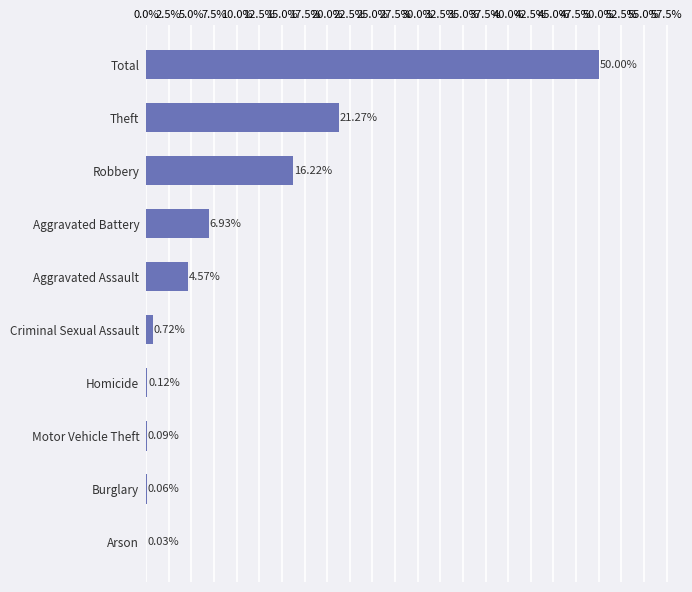

What is the change in value from Arson to Robbery?

+16.2